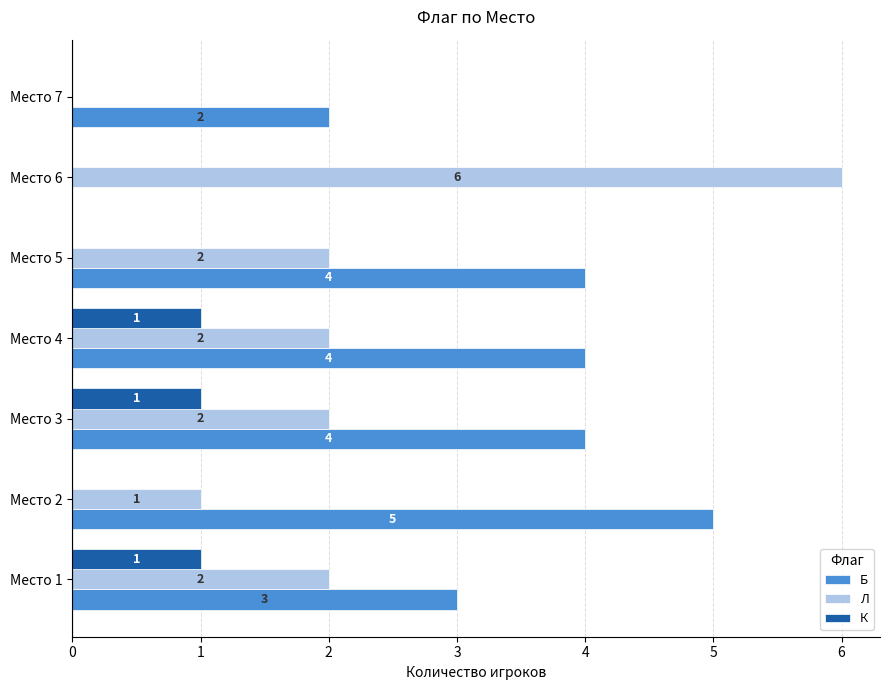

Which series has the largest total across all categories?

Б